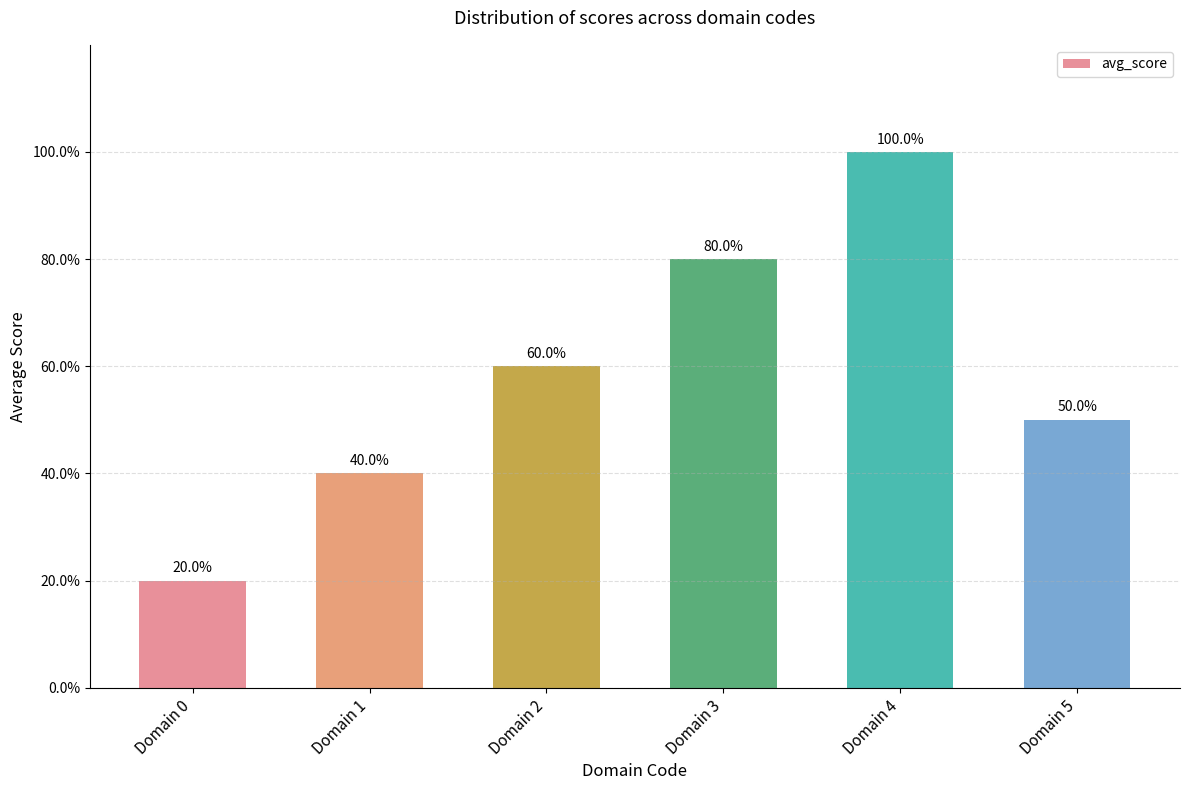

Are the bars horizontal?

No